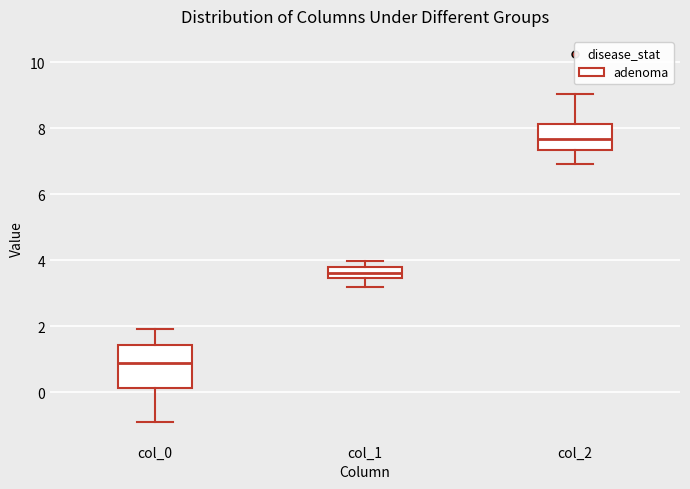

Comparing the boxes themselves (not the whiskers), which one is the tallest?

col_0